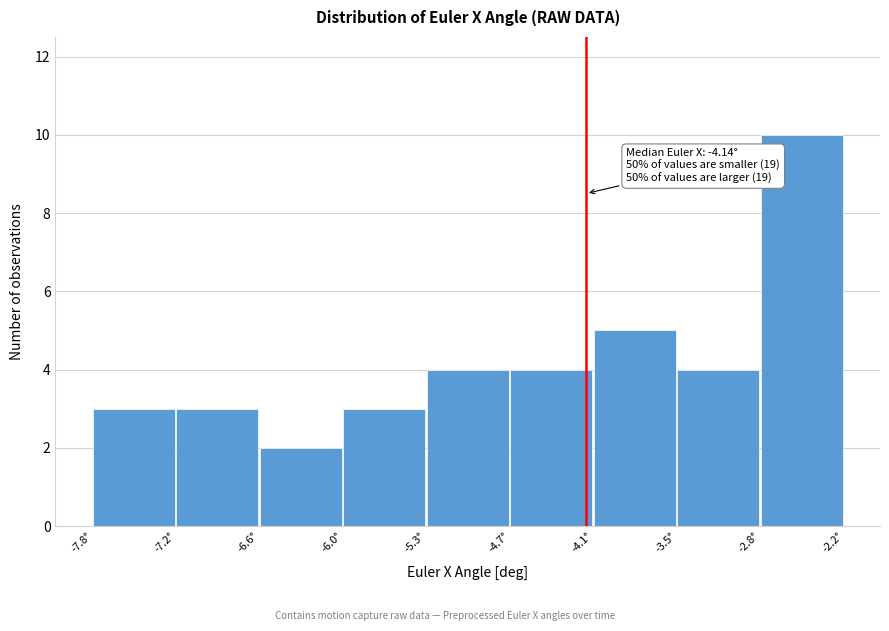

Which range on the x-axis has the tallest bar?

-2.8 to -2.2